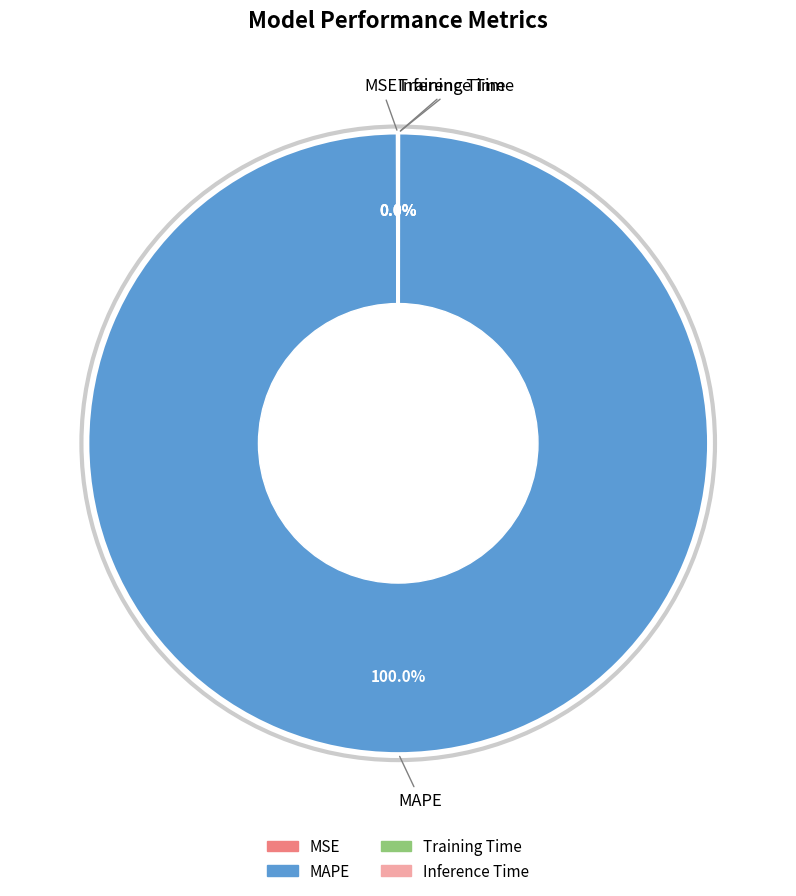

Which slice represents more than half of the pie?

MAPE